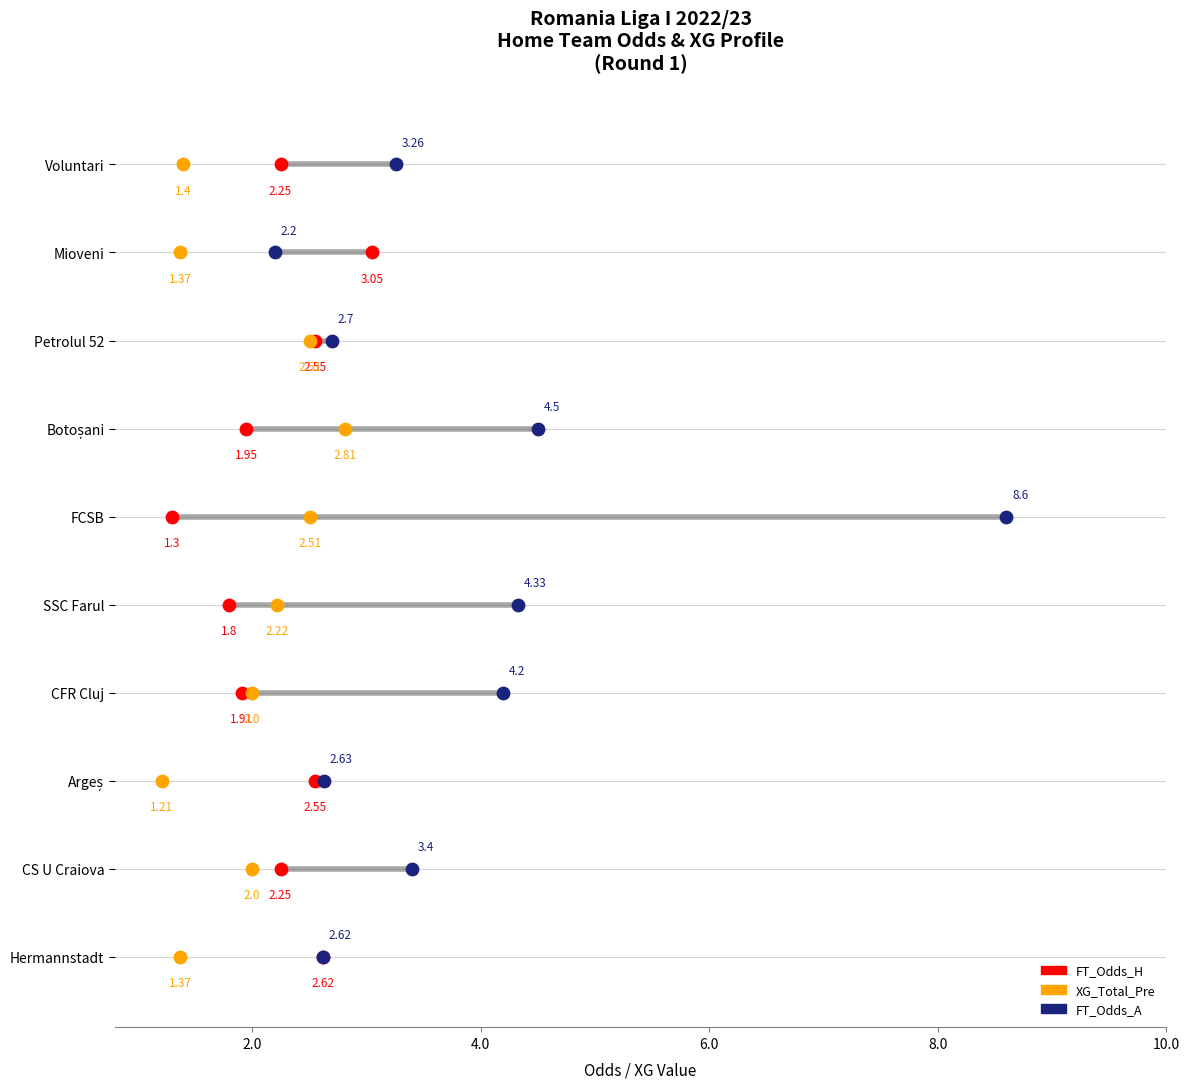

Which series reaches the minimum Y coordinate?

FT_Odds_H